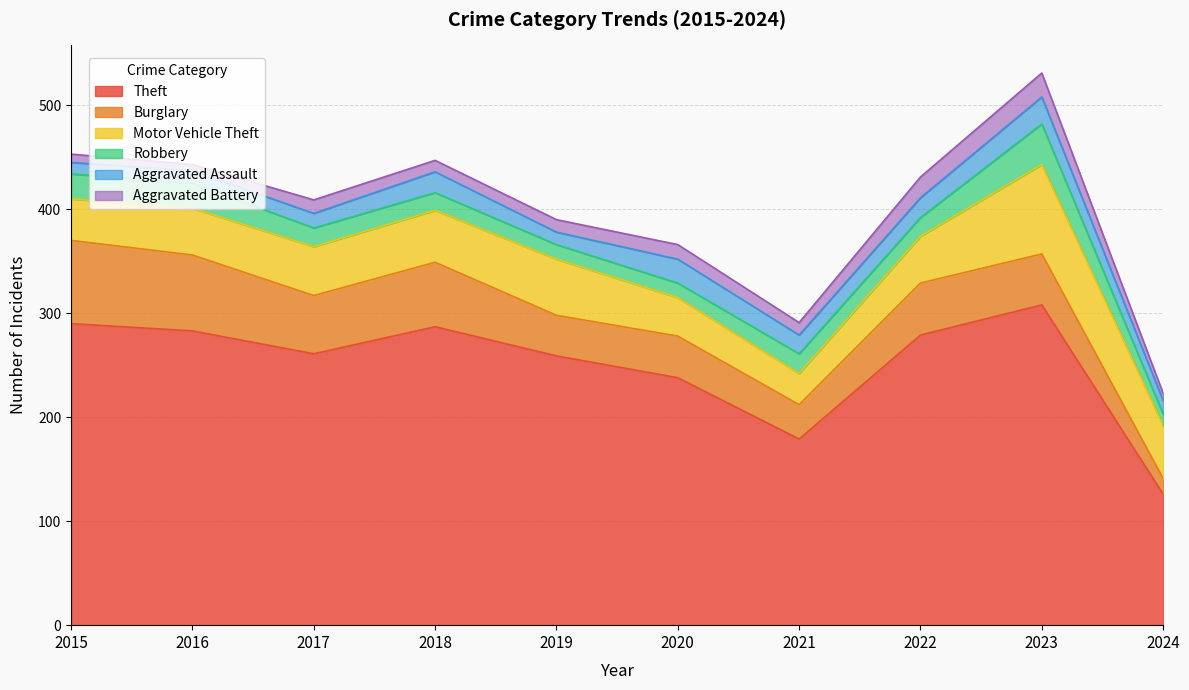

Which series has the largest total across all categories?

Theft